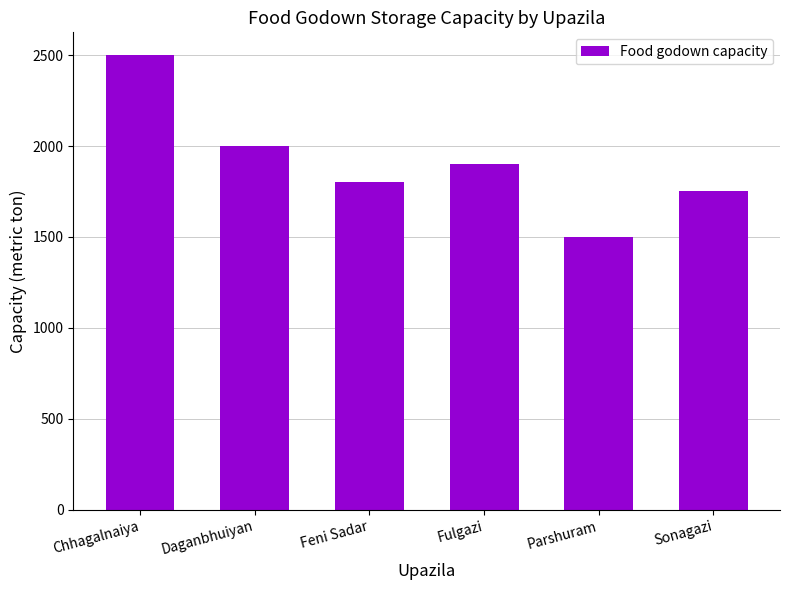

True or false: the data shows 1500 at Parshuram.

True